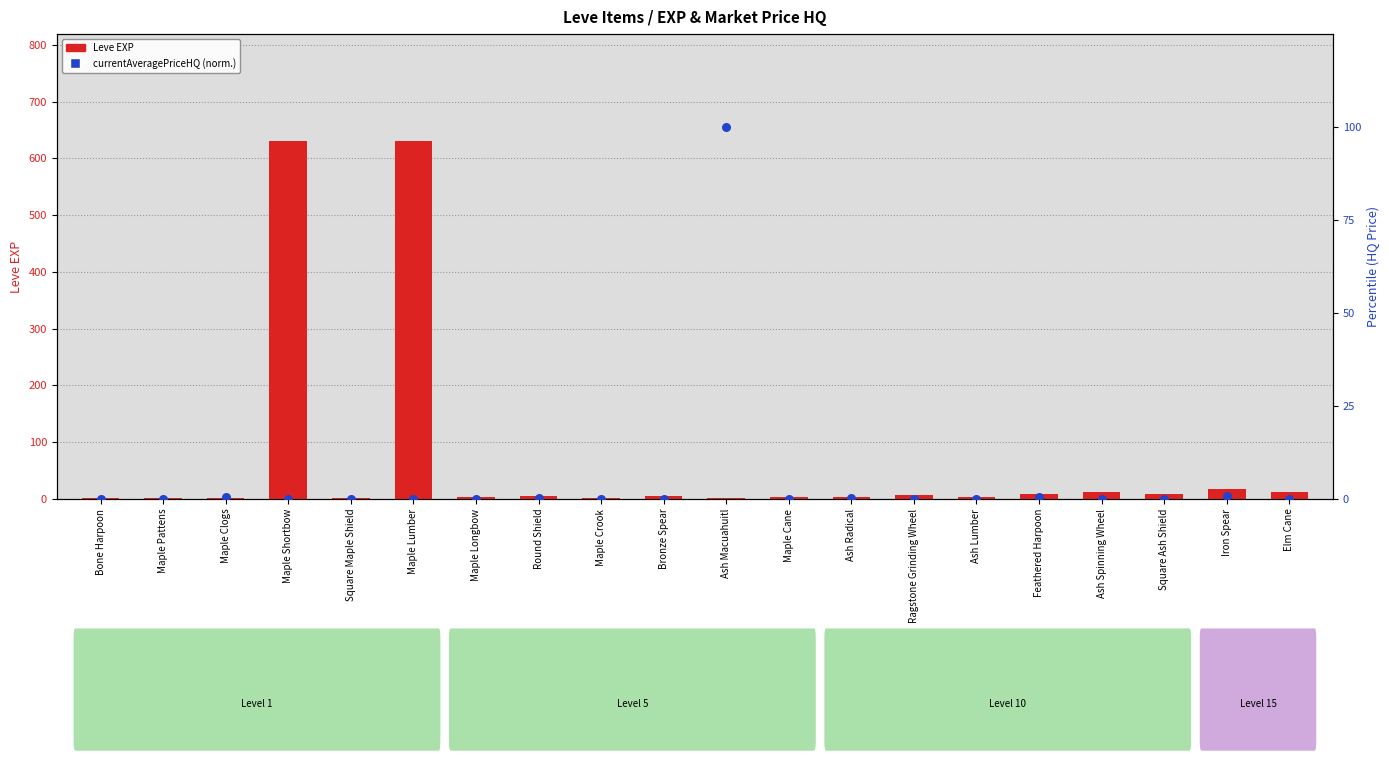

At which category is the sum across all series the highest?

Maple Lumber